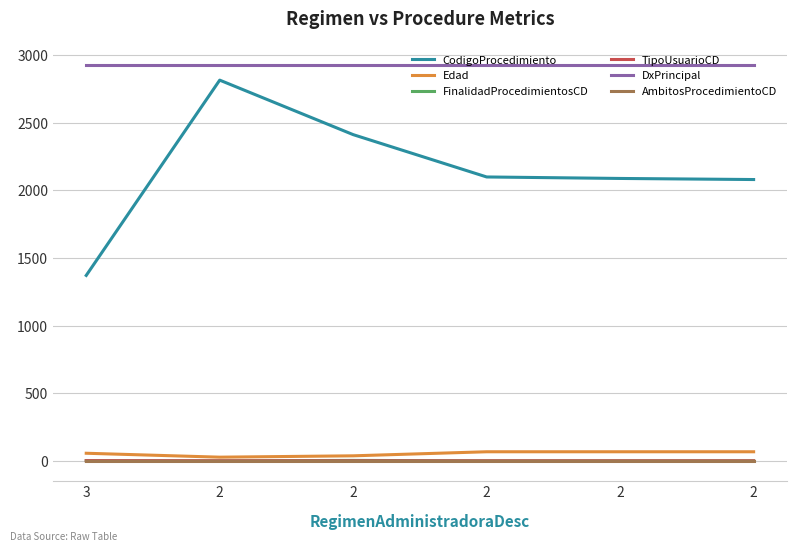

Is it true that CodigoProcedimiento equals 2081 at 2?

True